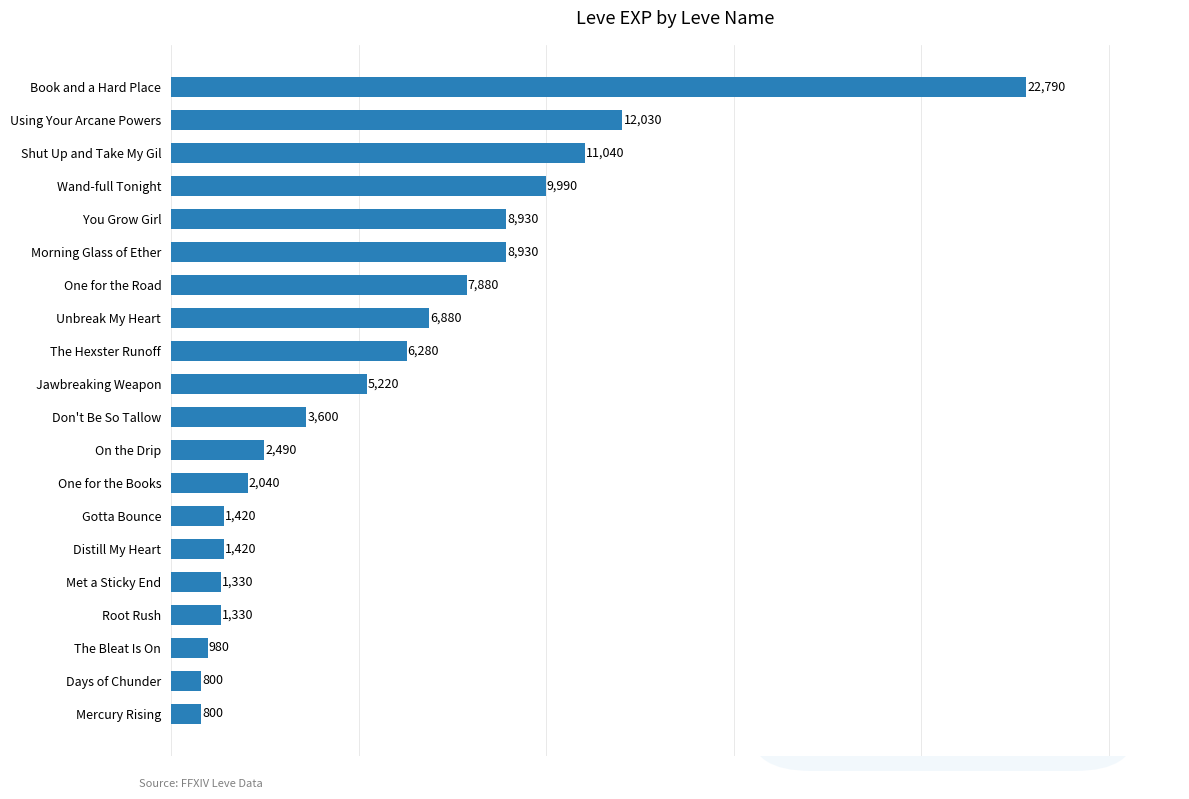

Reading bottom to top, list all the values displayed in this chart.

800	800	980	1330	1330	1420	1420	2040	2490	3600	5220	6280	6880	7880	8930	8930	9990	11040	12030	22790